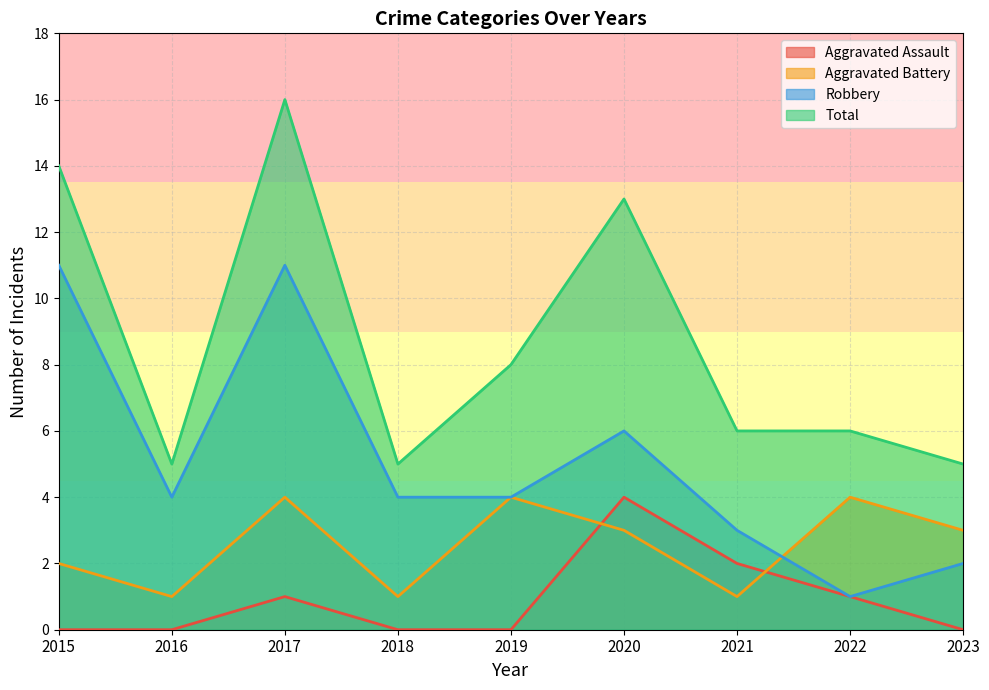

Where is the first local minimum for Total?

2016